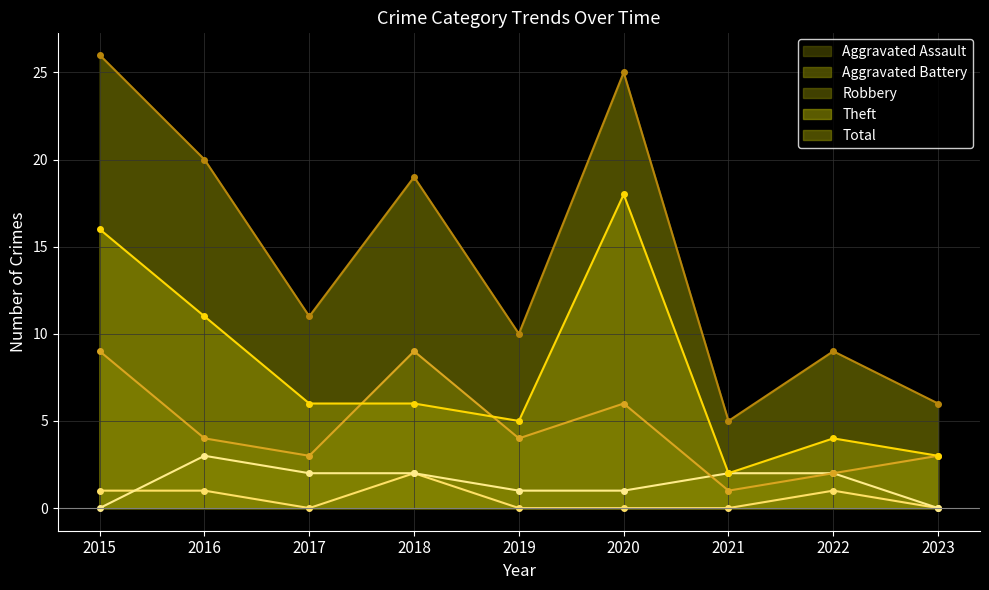

What is the sum of the Robbery values at 2015 and 2016?

13